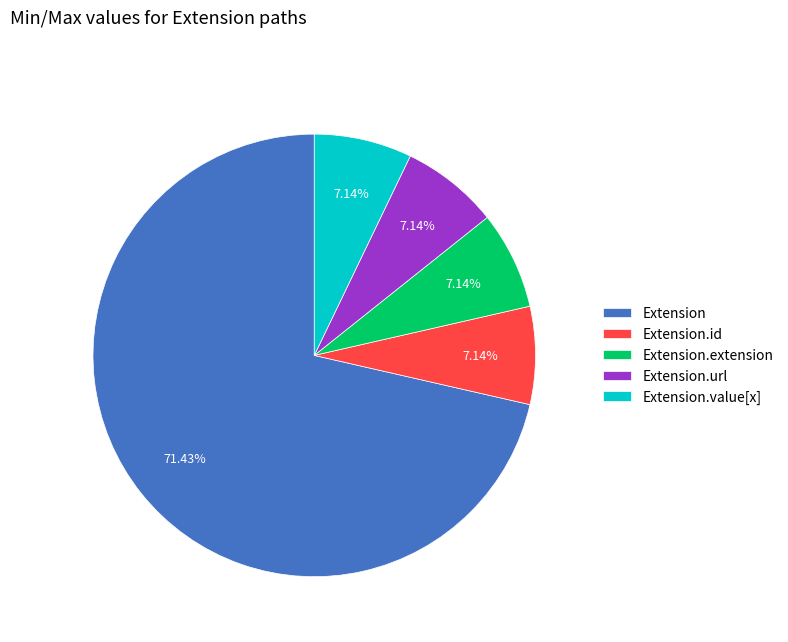

Do Extension.url and Extension.id together represent more than half of the pie?

No